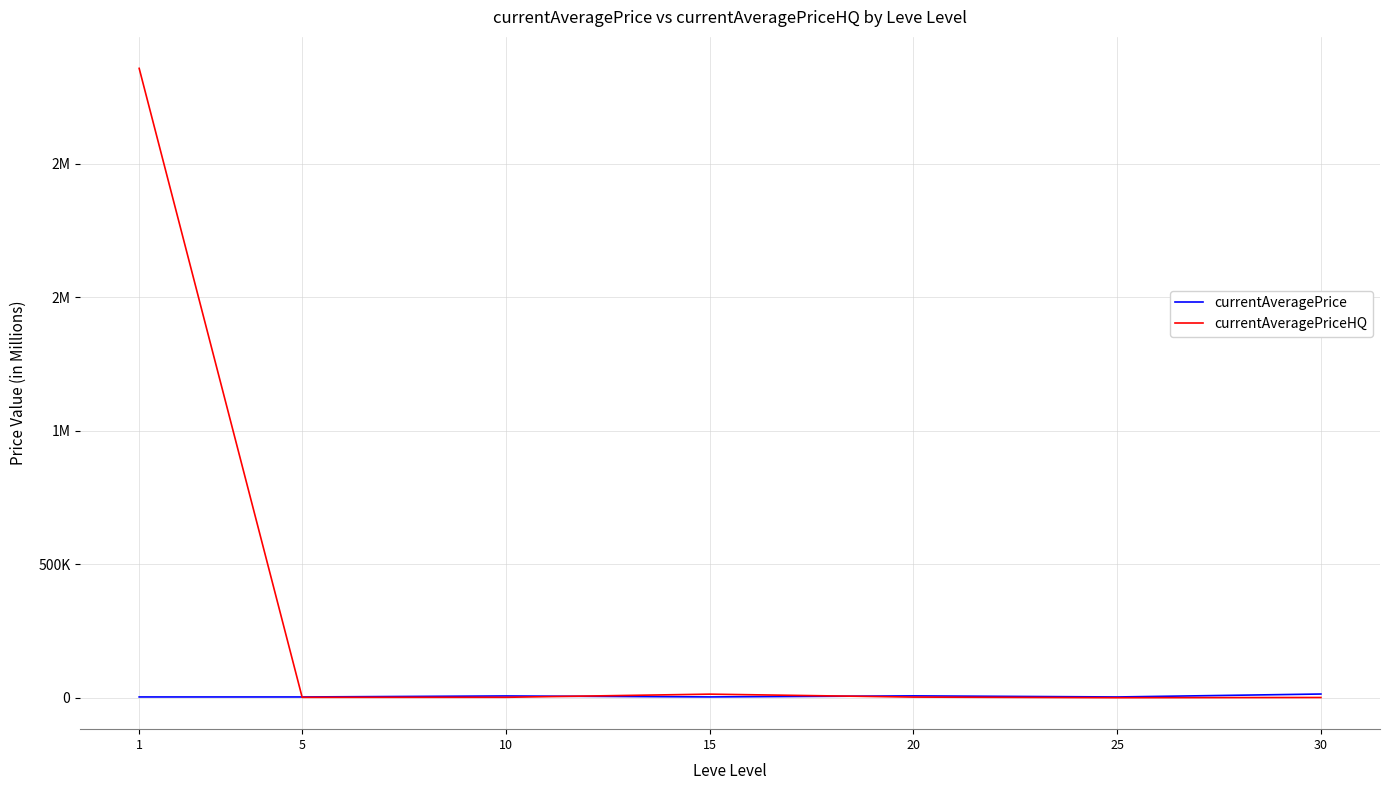

Is this an area chart (filled region under the line)?

No